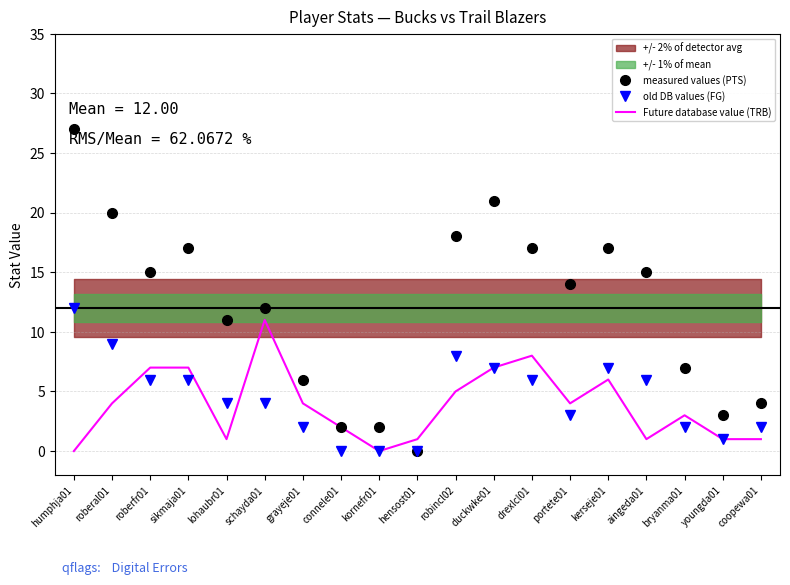

True or false: measured values (PTS) has more than 1 points higher than both neighbors.

True